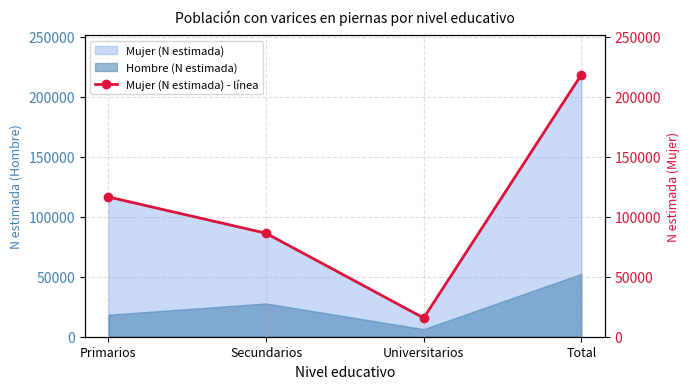

How many values are between 86198 and 218258?

3